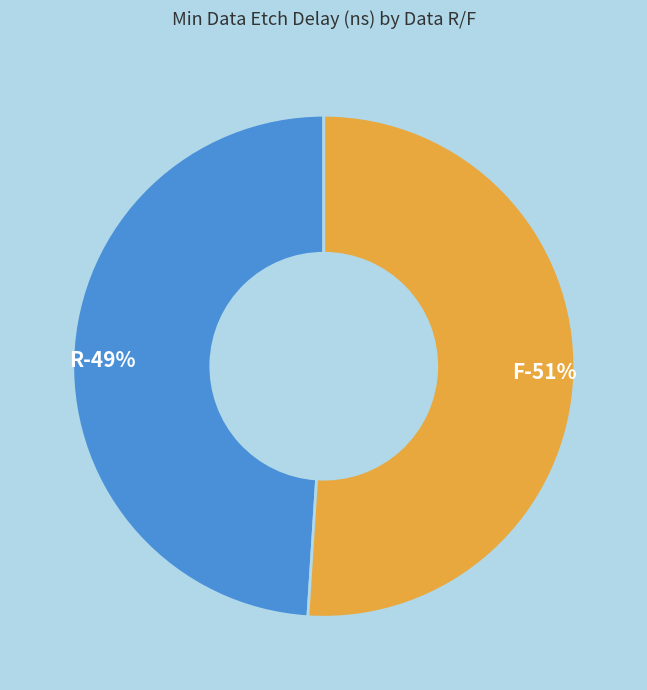

How many slices are in this pie chart?

2